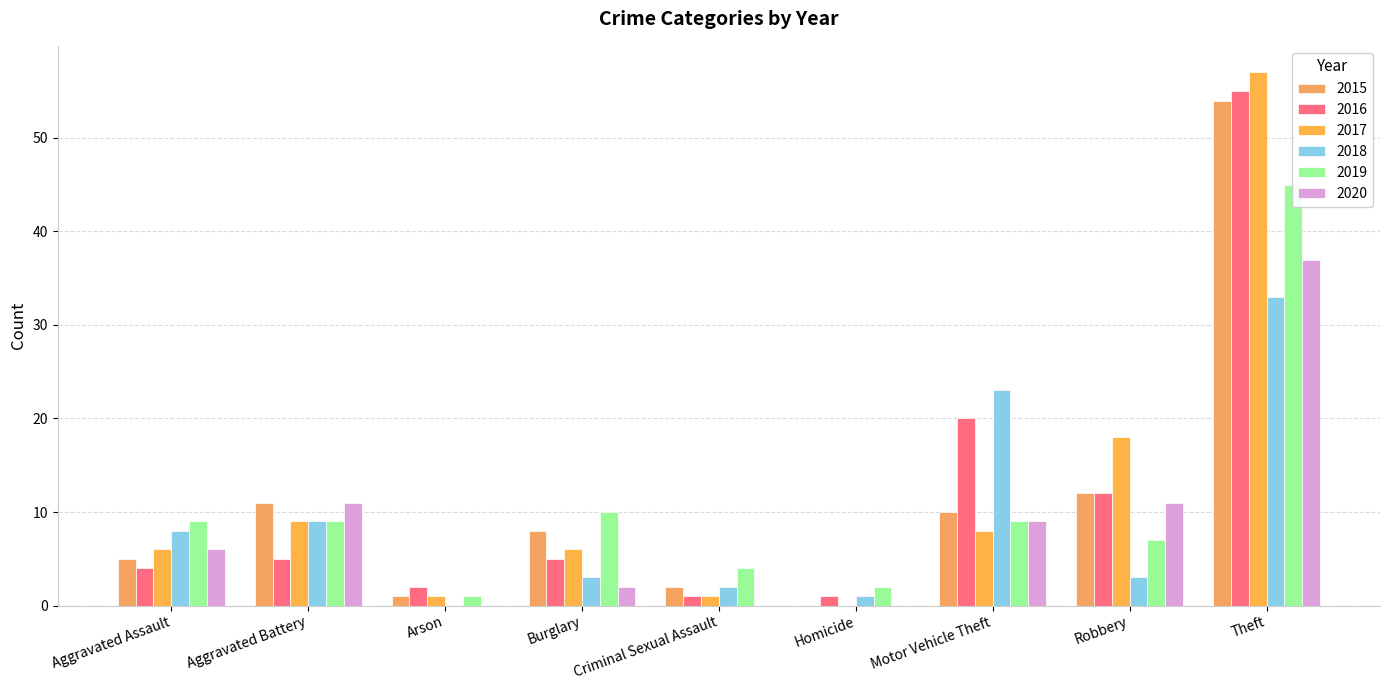

Is the value of 2019 at Criminal Sexual Assault greater than the value of 2018 at Homicide?

Yes